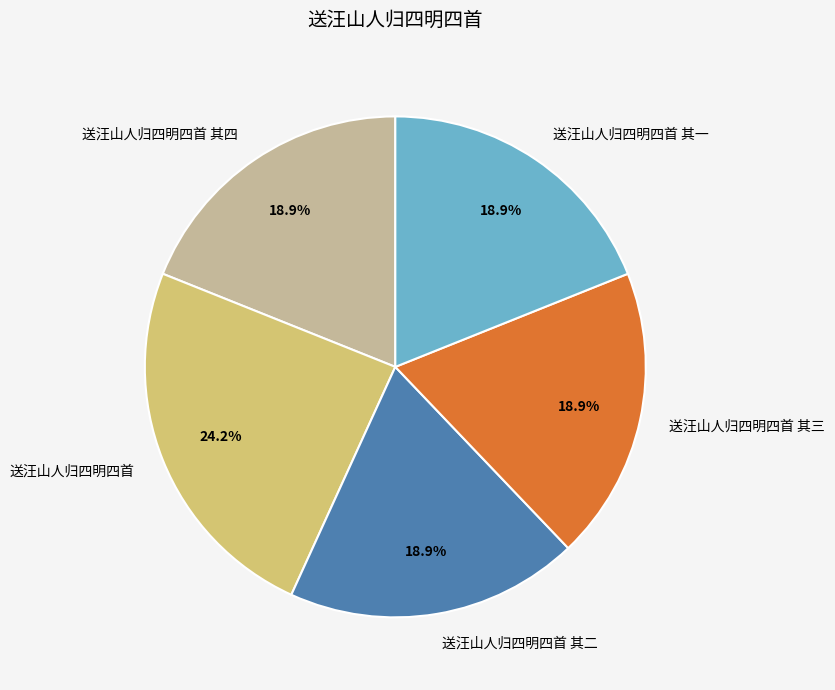

What is the ratio of the value at 送汪山人归四明四首 其一 to the value at 送汪山人归四明四首 其三?

1.0